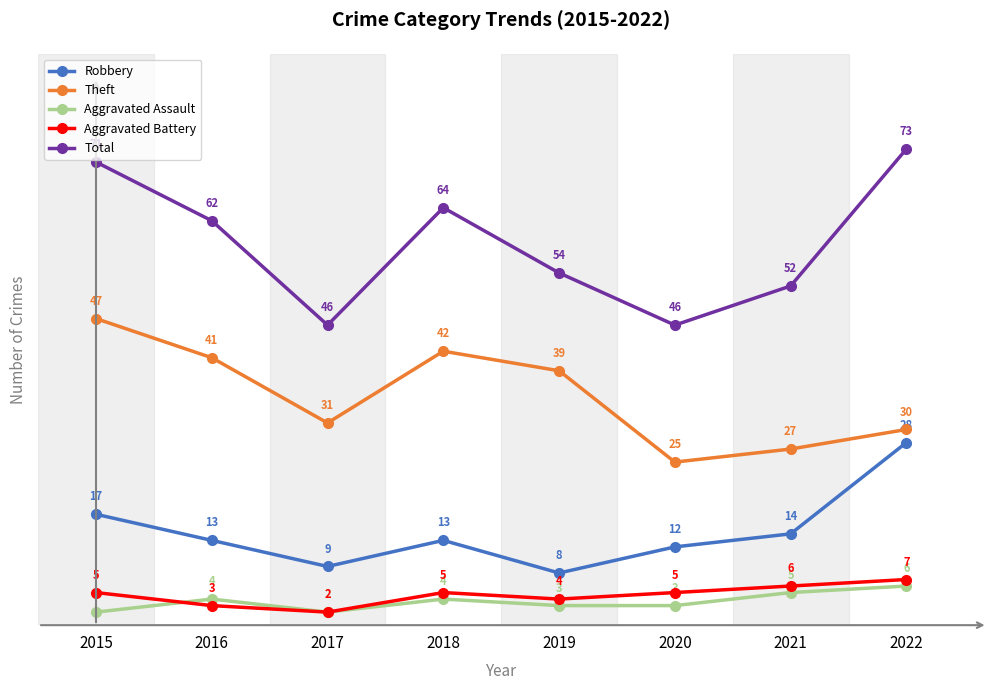

What is the spread (max minus min) of values at 2018?

60